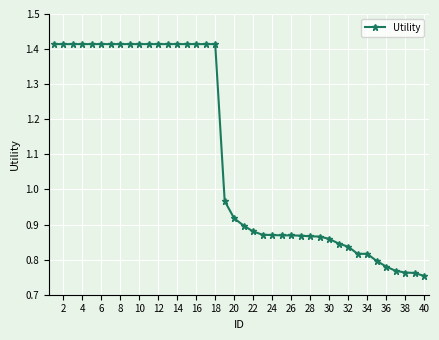

What is the difference between the maximum and minimum values?

0.7